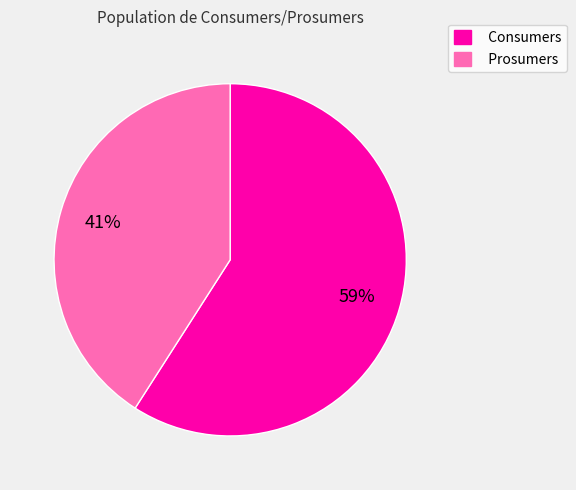

How many segments does this pie chart have?

2